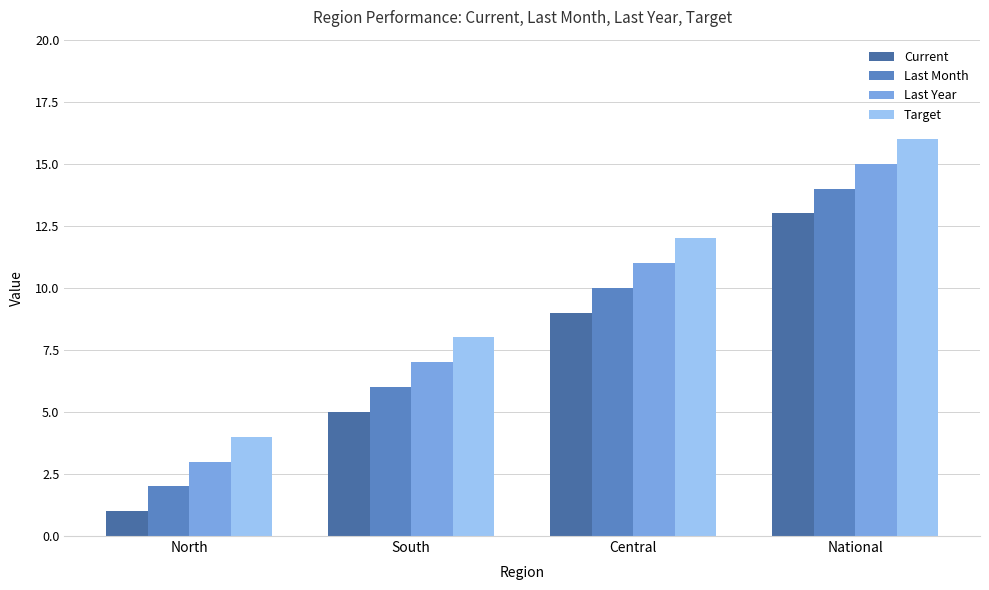

Is the value of Target at Central greater than the value of Last Year at National?

No